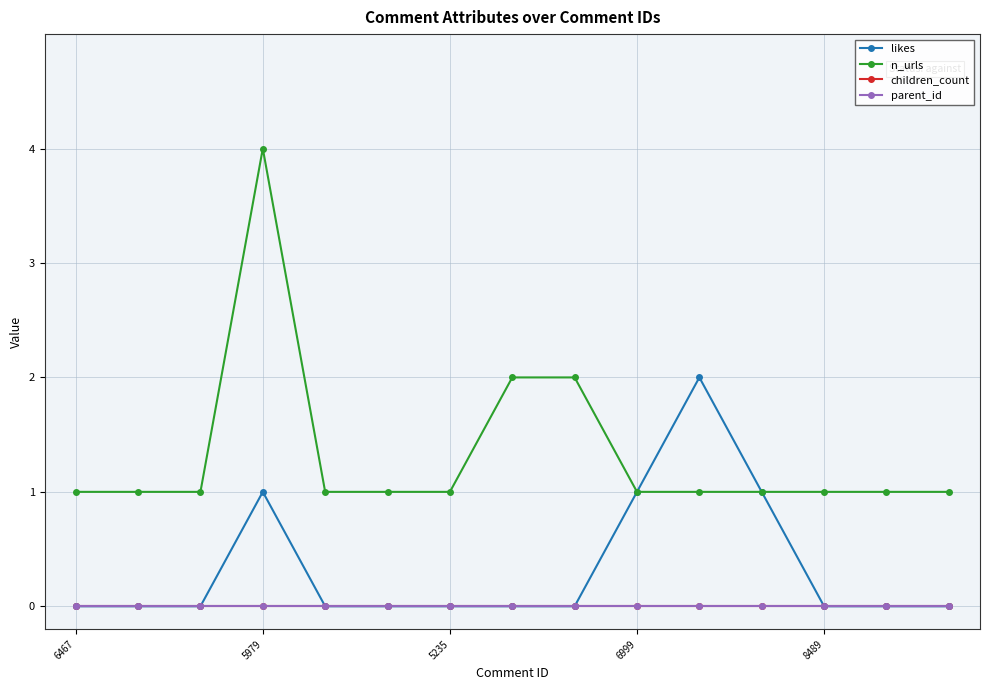

True or false: parent_id and children_count cross at least once.

False